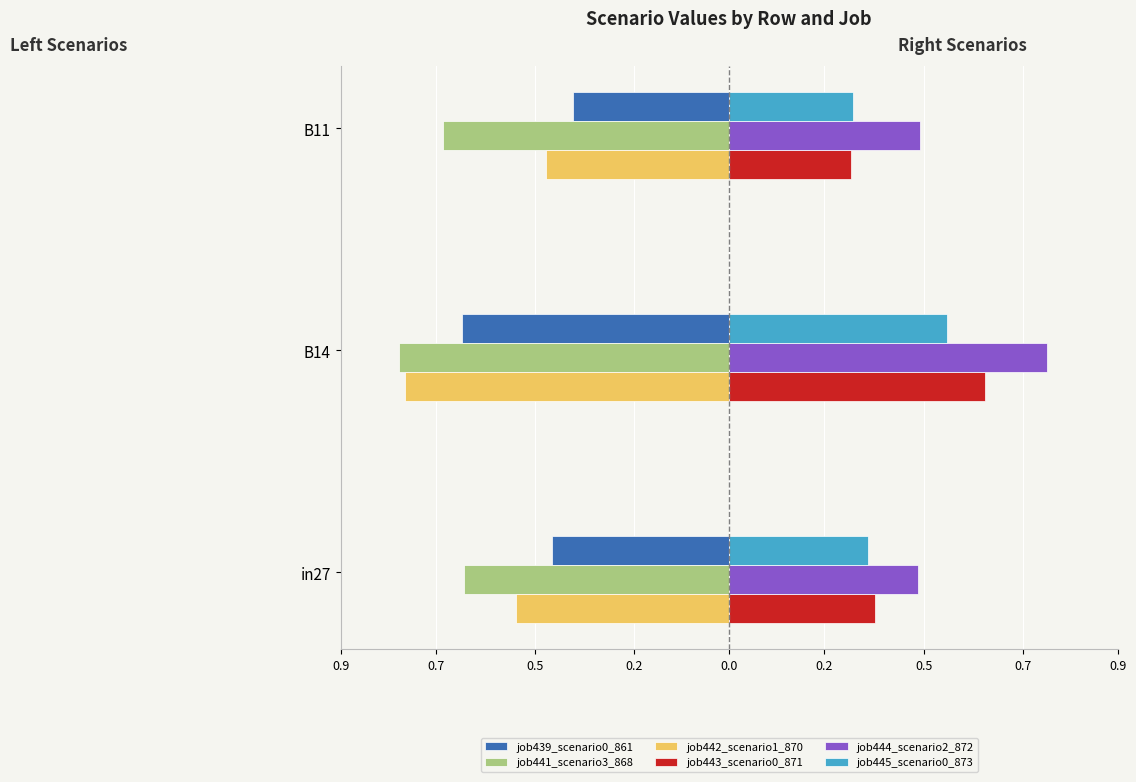

What are all the series names shown in the legend?

job439_scenario0_861, job441_scenario3_868, job442_scenario1_870, job443_scenario0_871, job444_scenario2_872, job445_scenario0_873